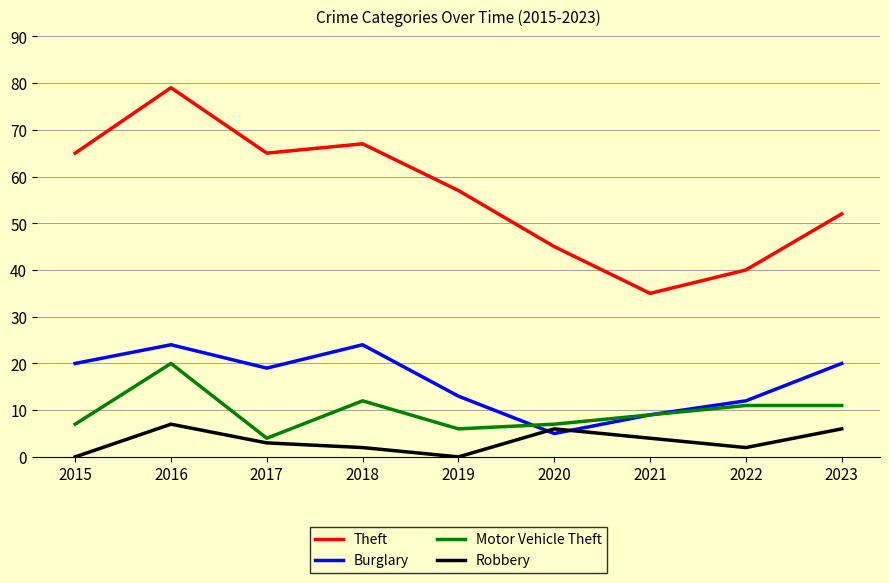

Where do Robbery and Burglary first cross each other?

2019 and 2020